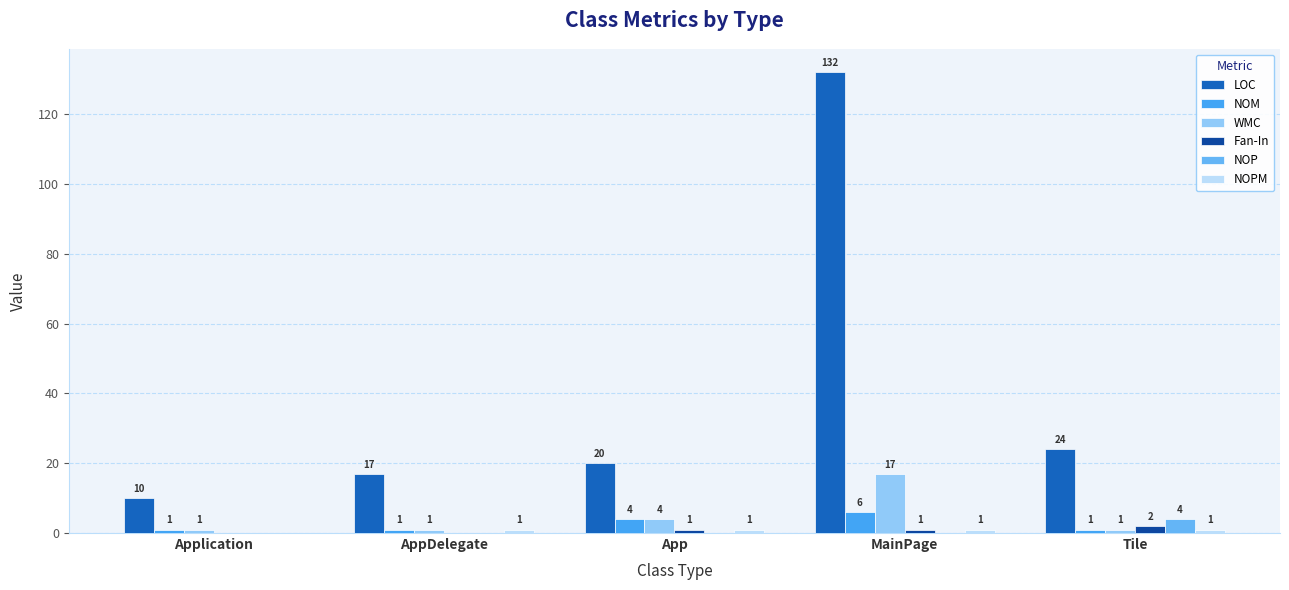

Reading right to left, list all the values displayed in this chart.

LOC: 24	132	20	17	10
NOM: 1	6	4	1	1
WMC: 1	17	4	1	1
Fan-In: 2	1	1	0	0
NOP: 4	0	0	0	0
NOPM: 1	1	1	1	0